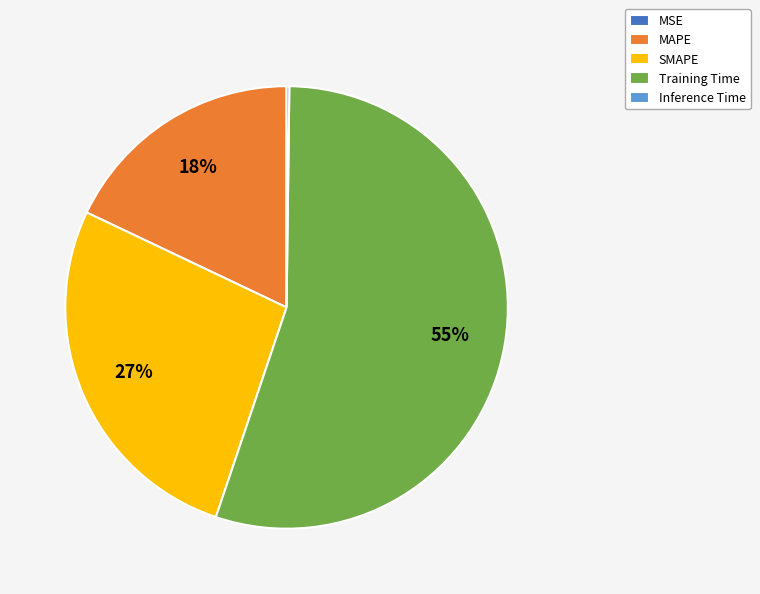

Is MAPE the majority of the pie?

No